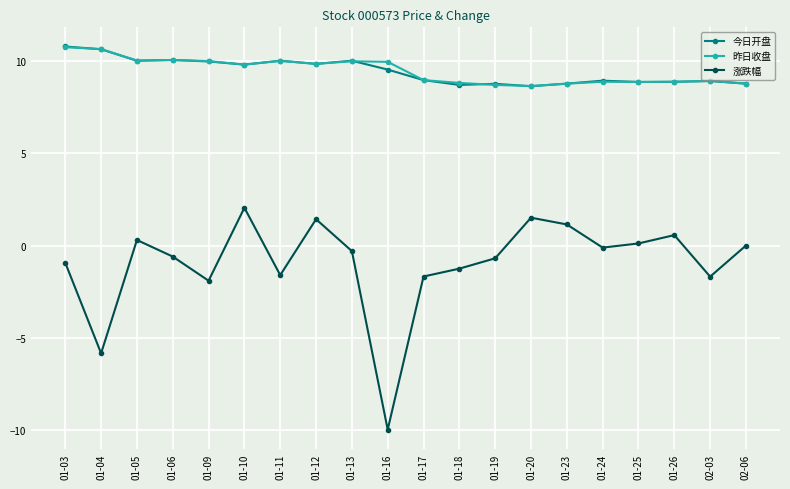

True or false: 涨跌幅 has more than 1 points higher than both neighbors.

True